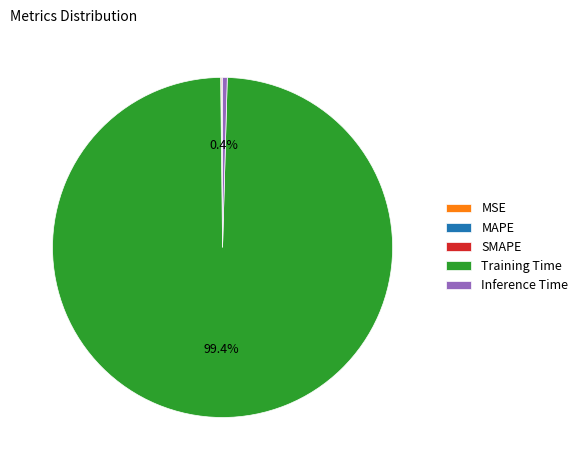

What is the majority slice?

Training Time